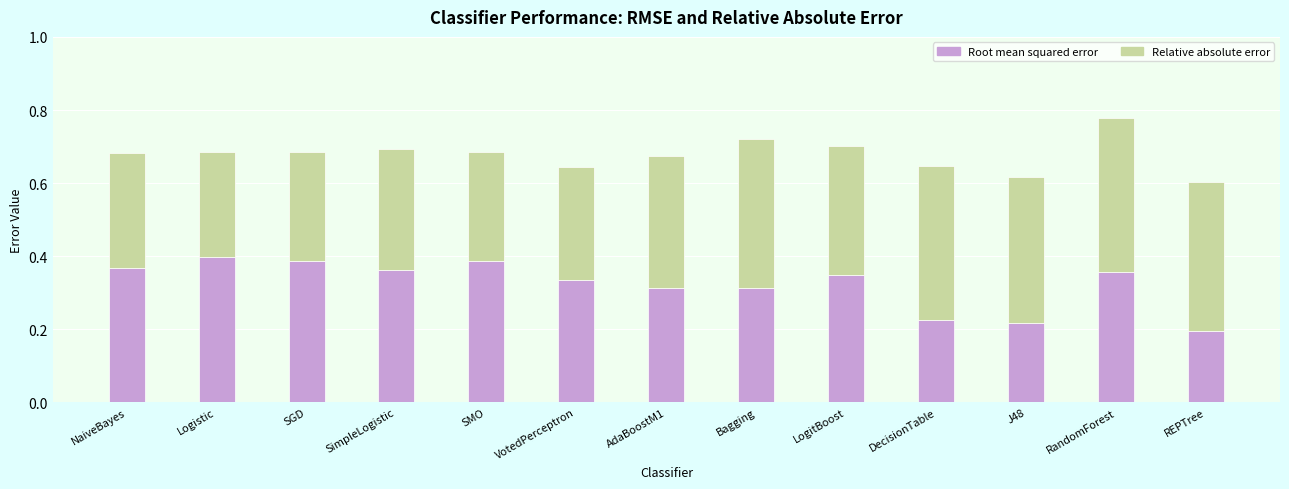

The value of Root mean squared error at SMO is 0.6. True or false?

False